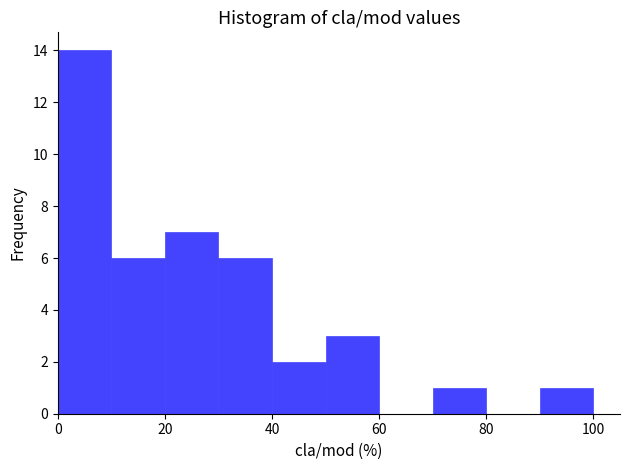

Over which range of the x-axis is the bar tallest?

0 to 10